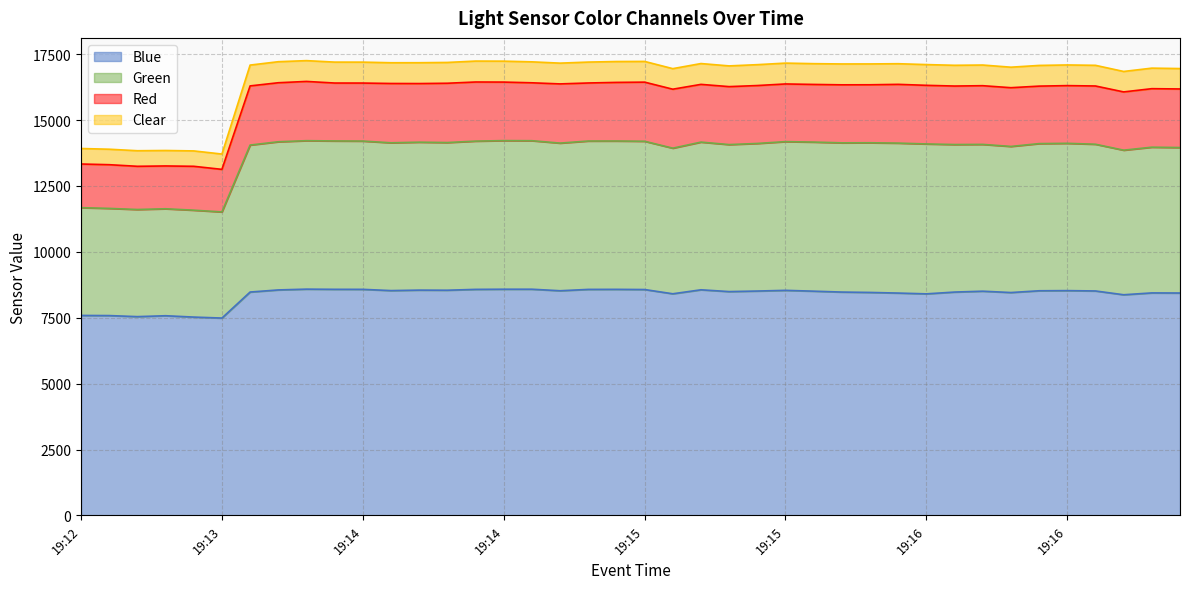

What is the sum of all Blue values?

334732